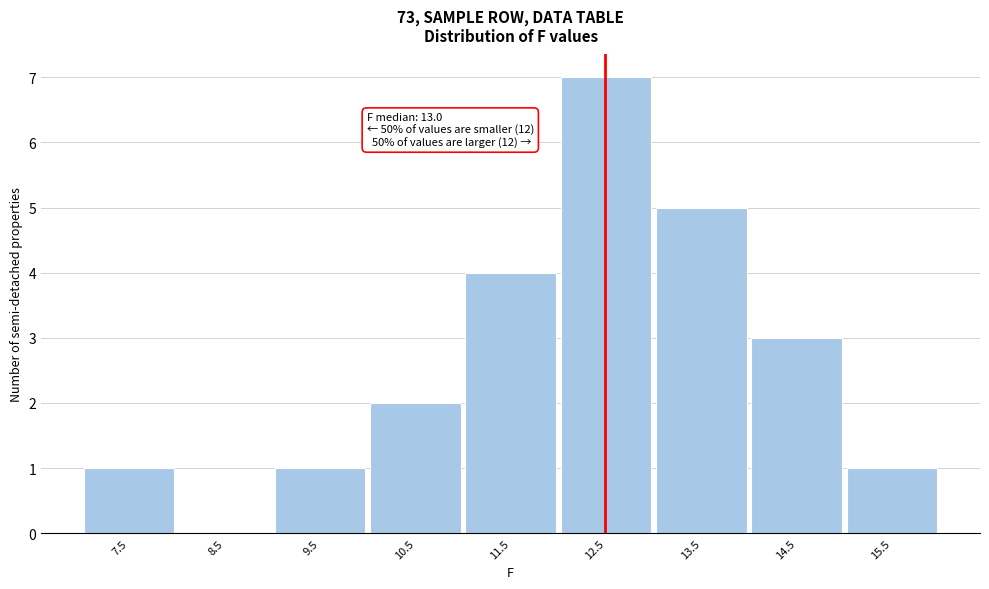

Reading right to left, what are all the values shown in this chart?

15.5=1	14.5=3	13.5=5	12.5=7	11.5=4	10.5=2	9.5=1	8.5=0	7.5=1